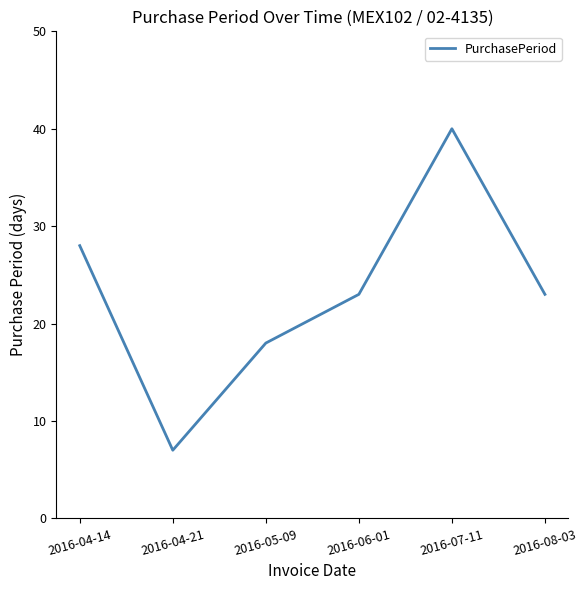

Where is the first local minimum?

2016-04-21